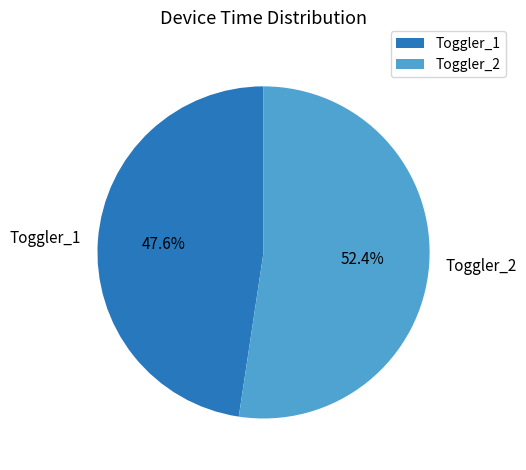

To the nearest percent, what is the difference between the Toggler_1 and Toggler_2 slice percentages?

5%